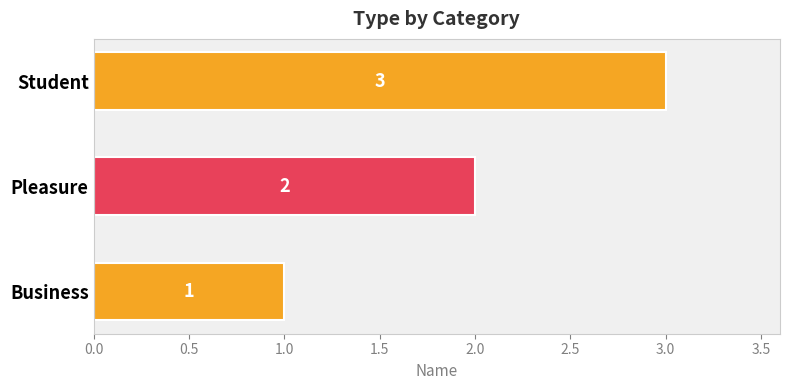

Which label corresponds to the largest value in the chart?

Student